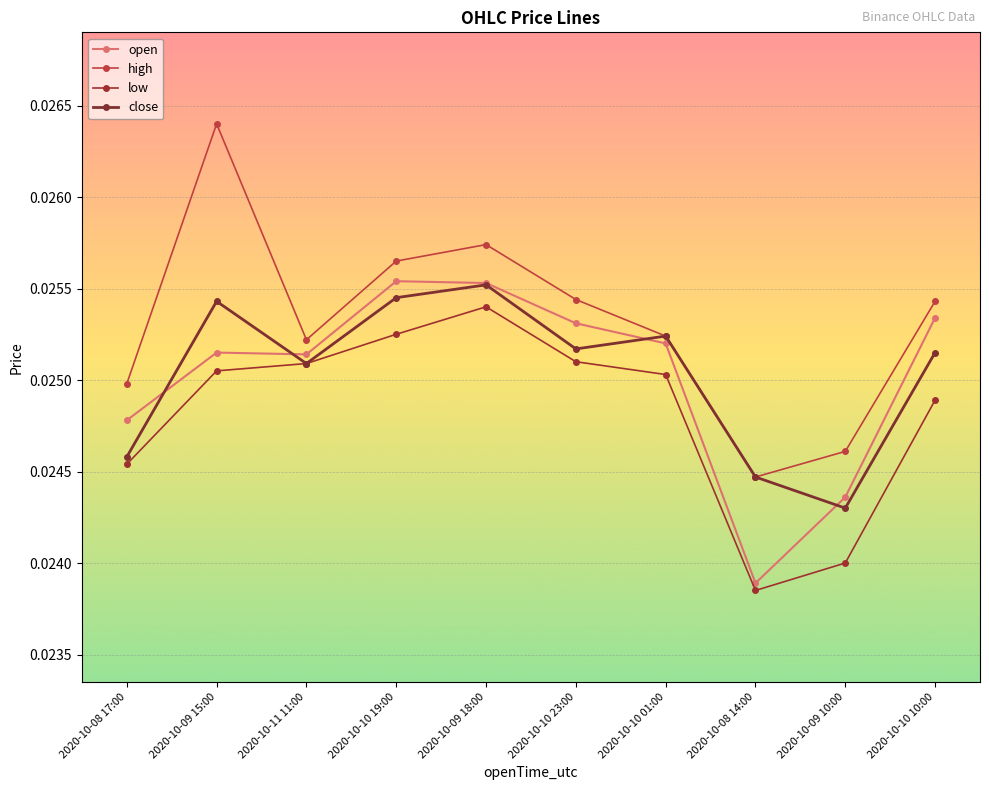

True or false: high and open intersect in this chart.

False